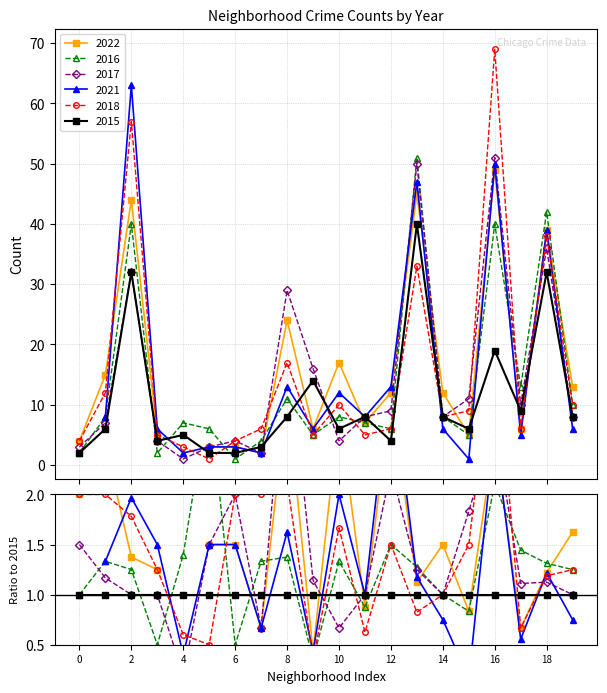

After their last crossing, which series has the higher values: 2017 or 2016?

2016